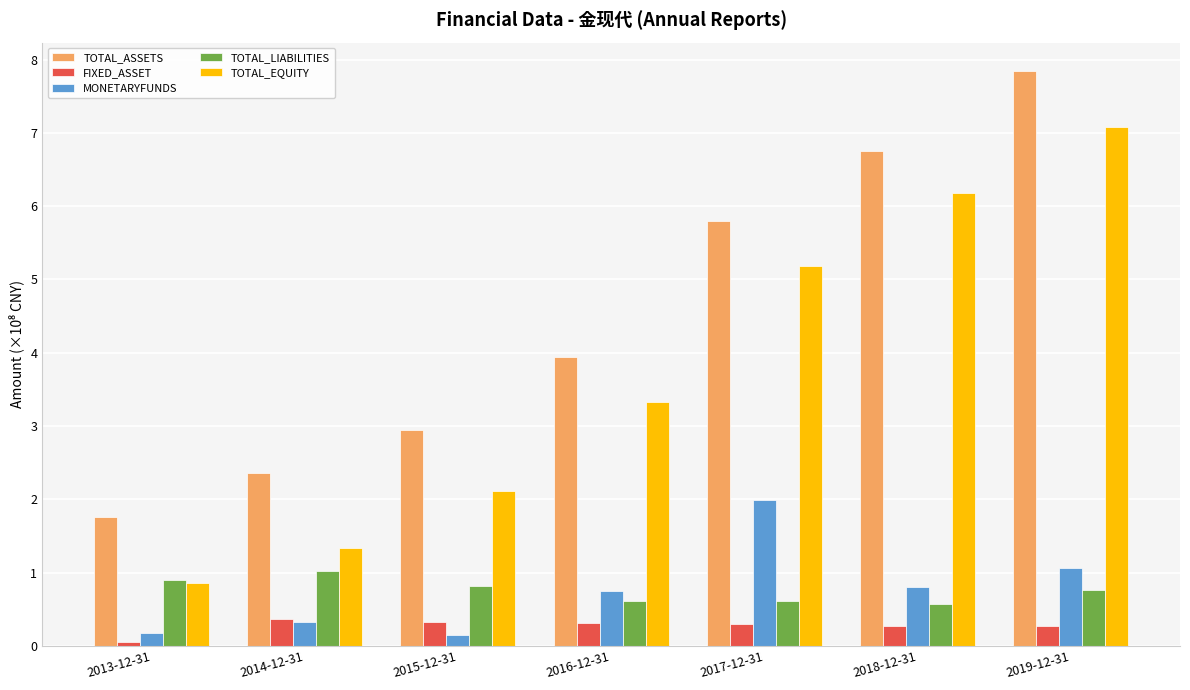

What is the difference between the maximum and minimum values in the TOTAL_LIABILITIES series?

0.5